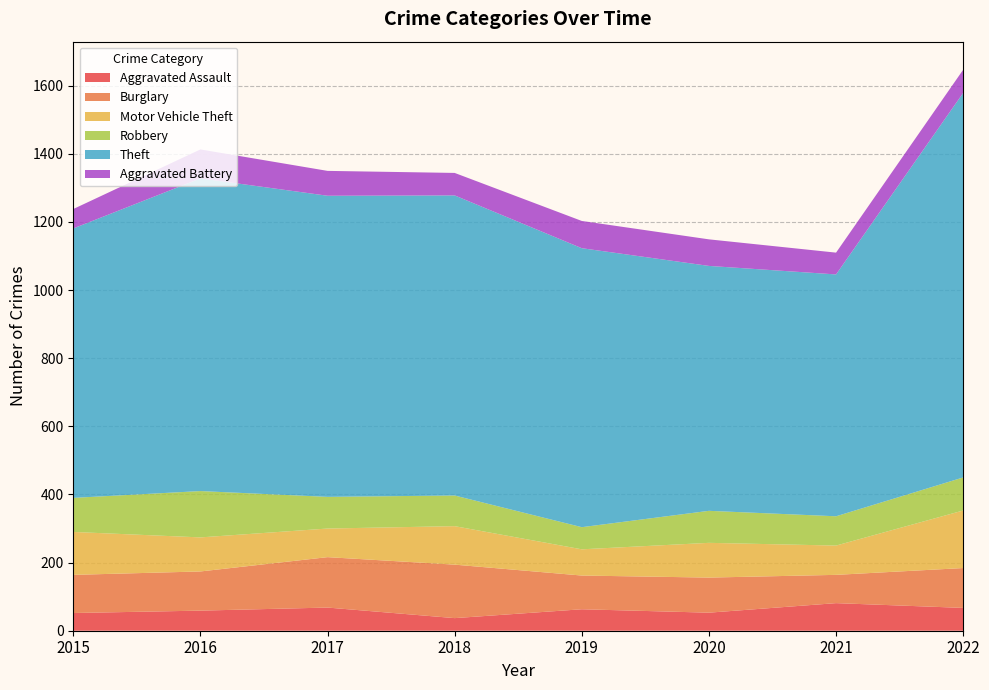

Reading left to right, what are all the values shown in this chart?

Aggravated Assault: 52	59	68	37	63	53	81	67
Burglary: 112	115	148	157	99	103	83	117
Motor Vehicle Theft: 126	100	84	113	77	102	86	169
Robbery: 100	136	93	90	65	94	86	97
Theft: 791	918	884	881	819	719	710	1129
Aggravated Battery: 57	85	73	66	80	78	64	68